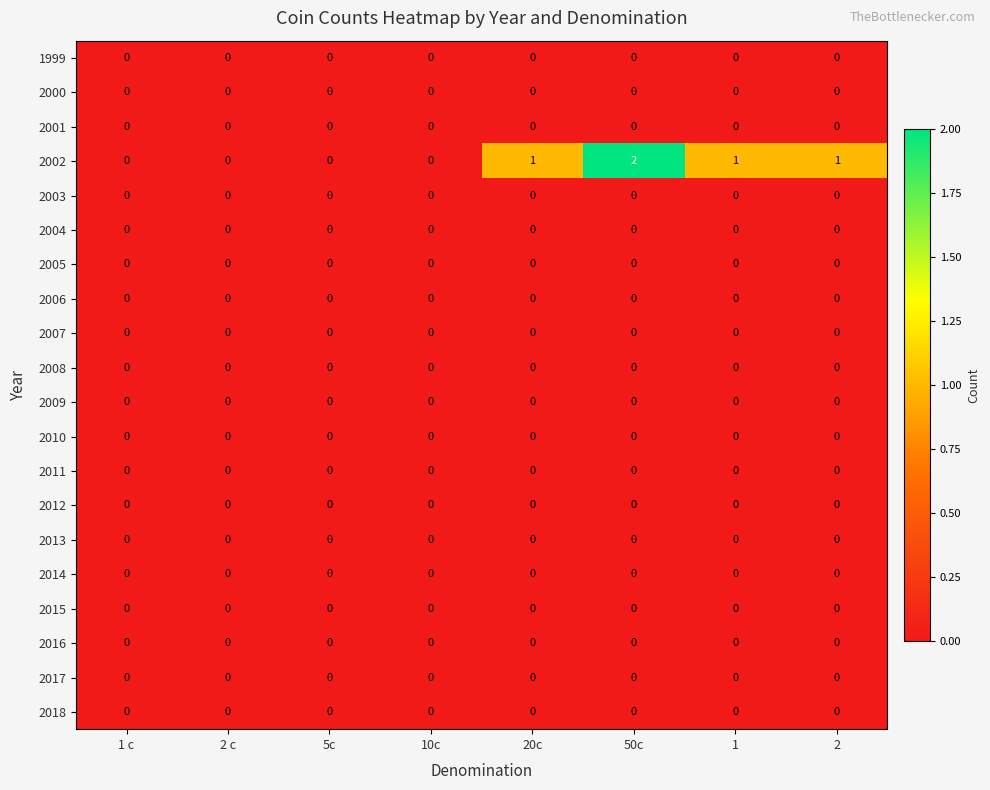

What is the difference between the highest and lowest values at 50c?

2